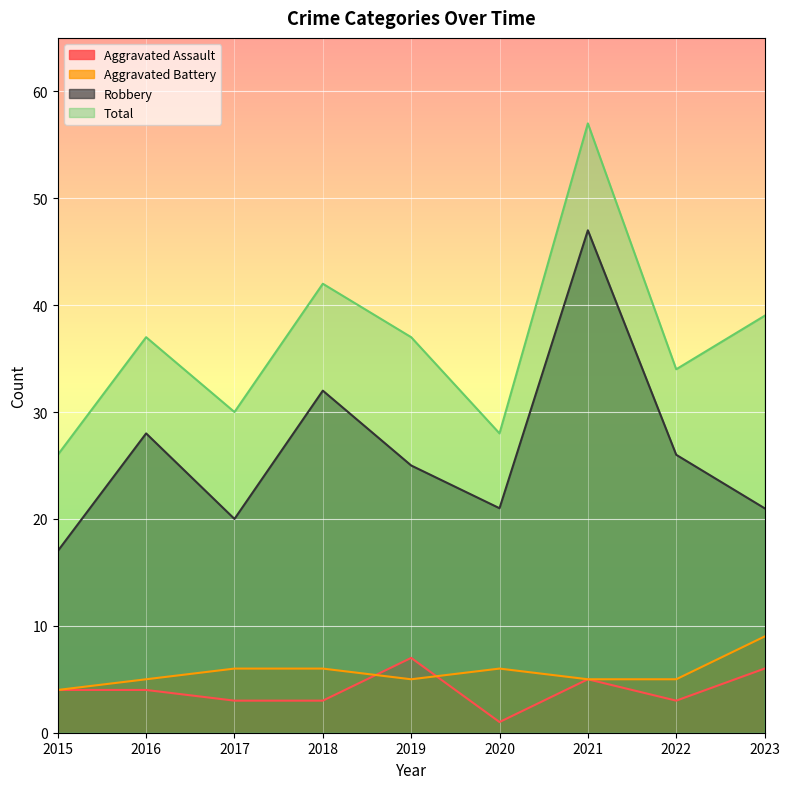

Does the chart display data point markers on the line(s)?

No